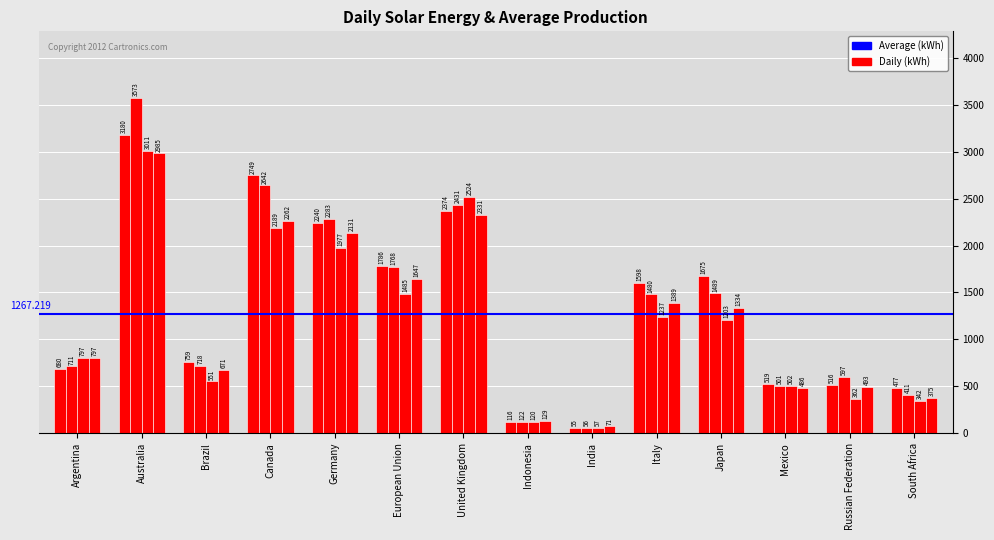

How many categories are shown in the chart?

14